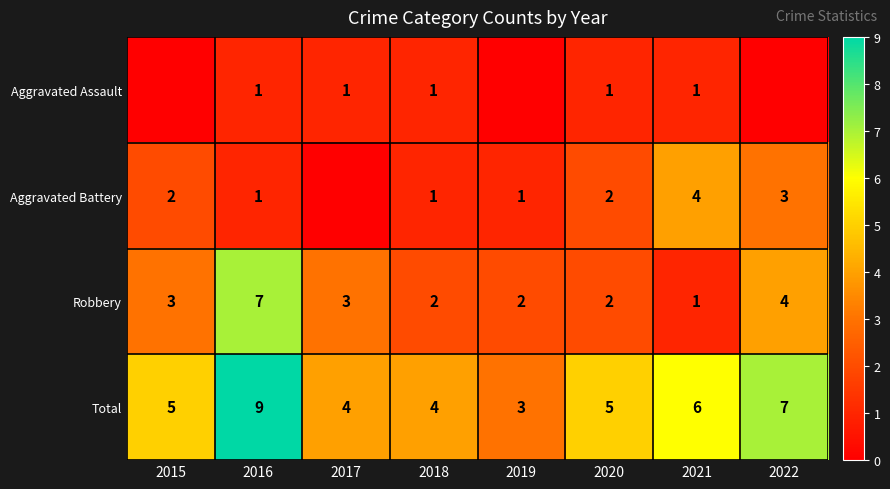

What is the total value across all series at 2015?

10